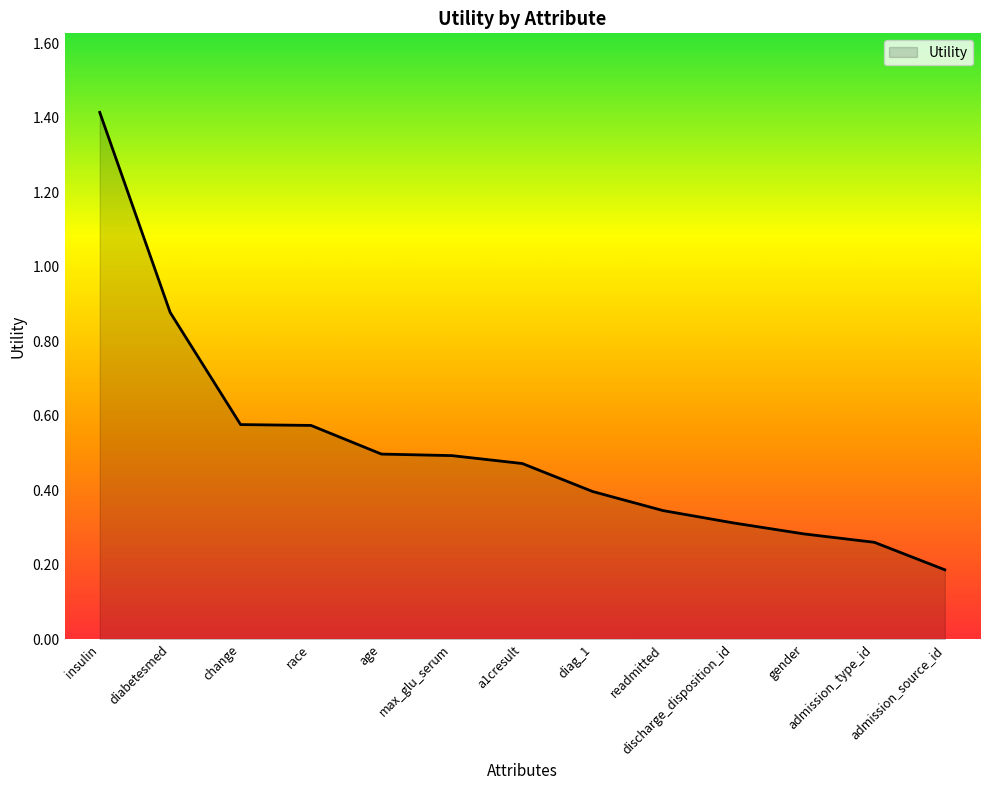

What is the maximum value shown in the chart?

1.4